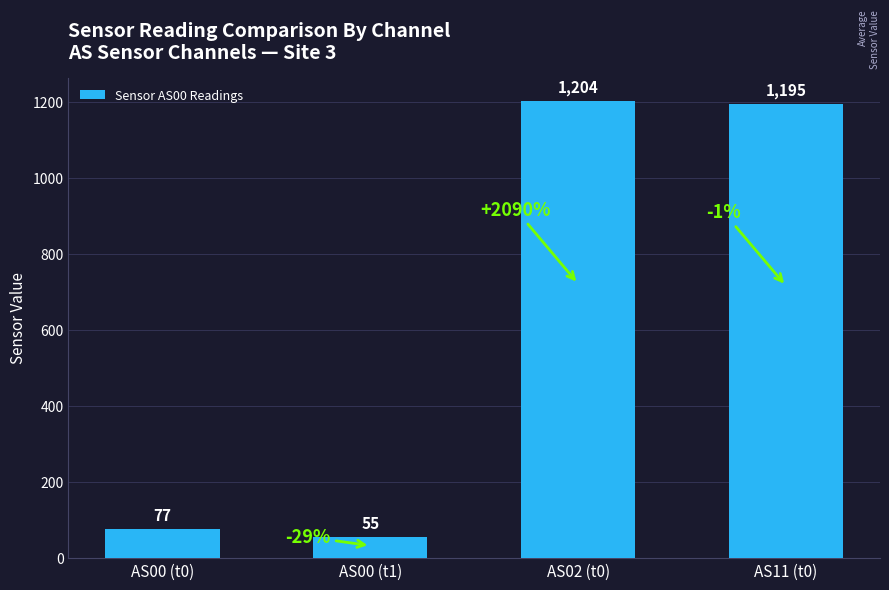

What is the average value?

633